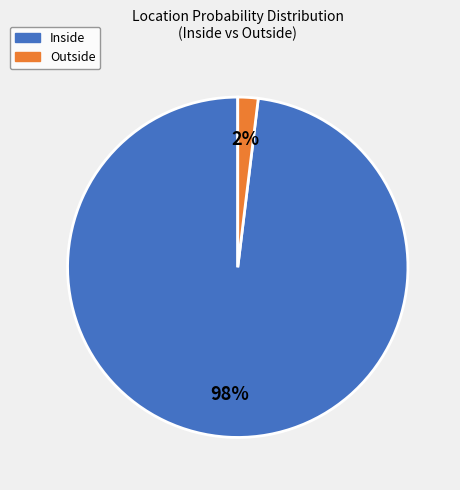

To the nearest percent, what is the average slice percentage?

50%